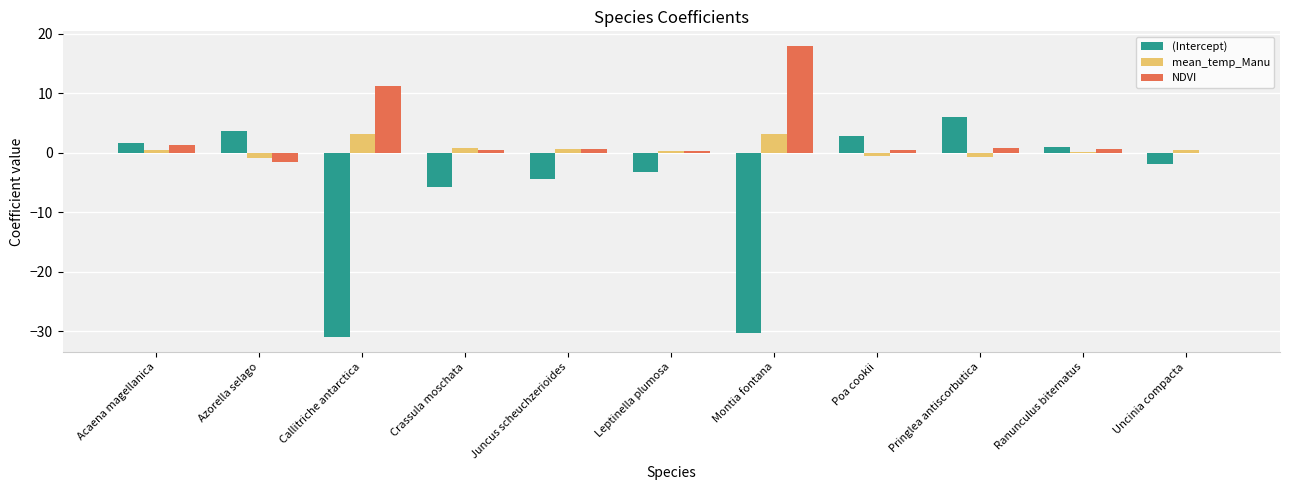

The value of (Intercept) at Poa cookii is 2.9. True or false?

True